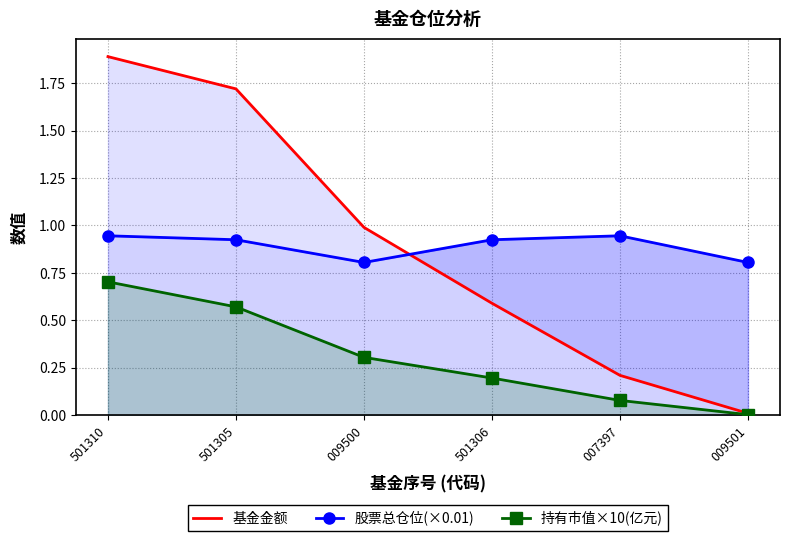

What is the difference between the 持有市值×10(亿元) values at 007397 and 501305?

0.5